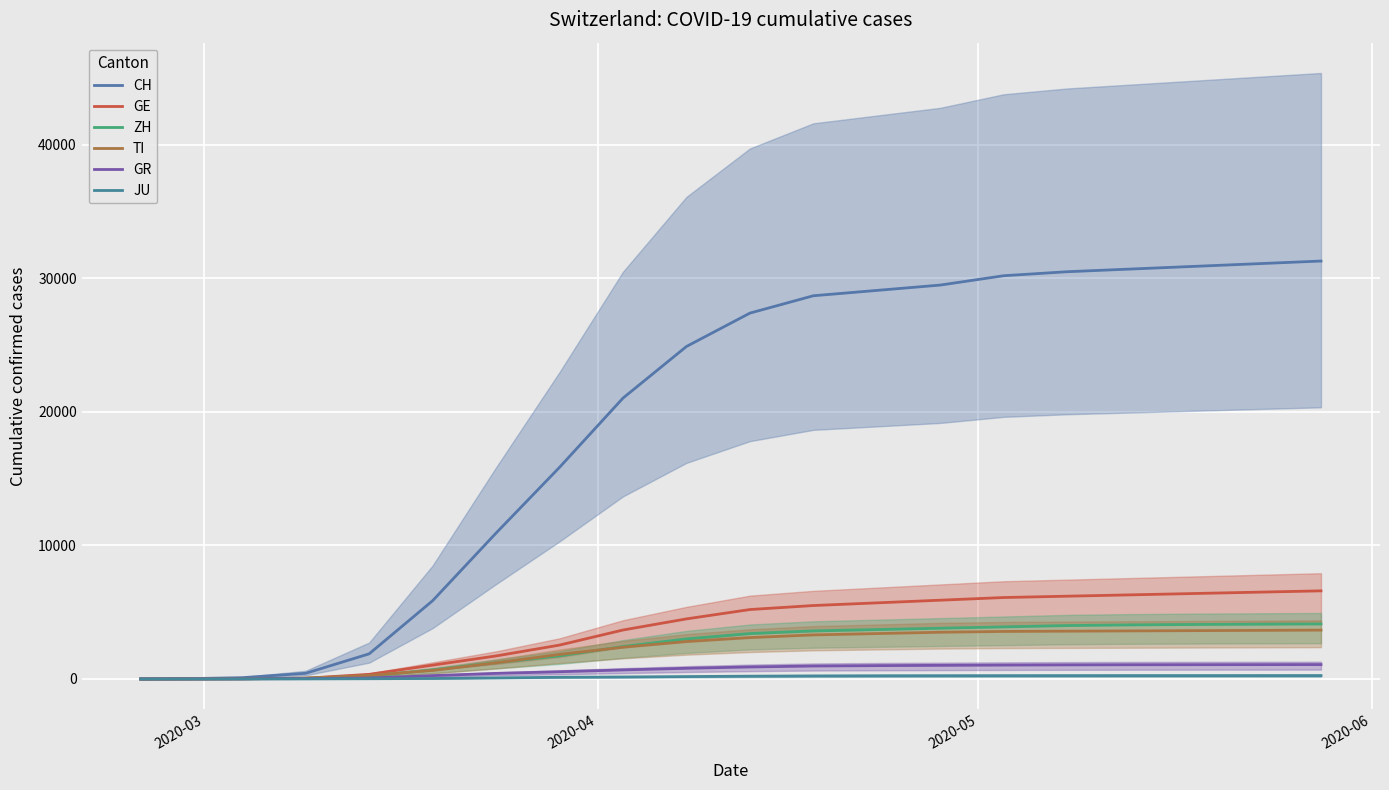

Count the number of data series in this chart.

6